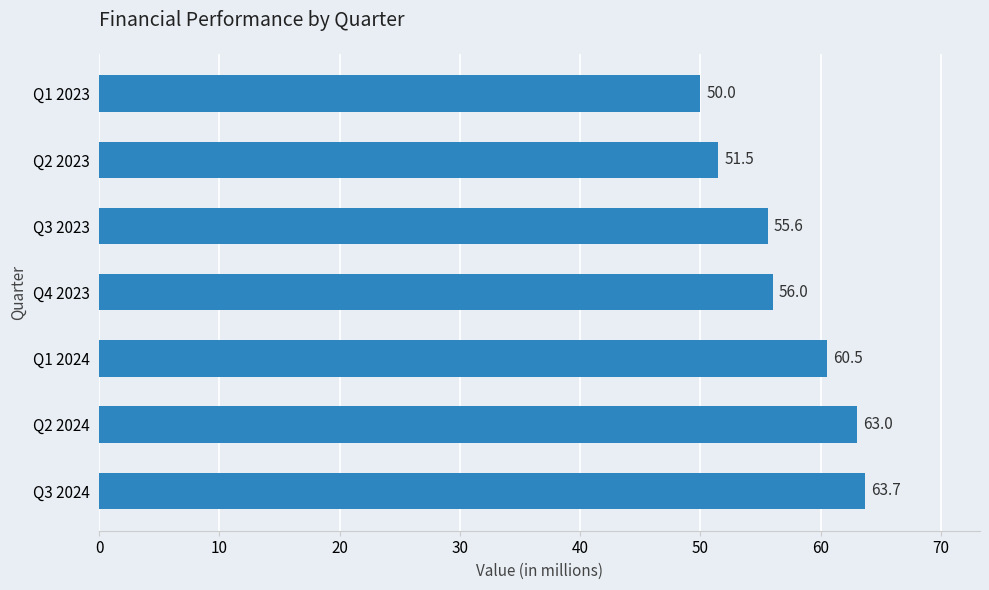

What is the difference between the values at Q2 2023 and Q1 2024?

9.0